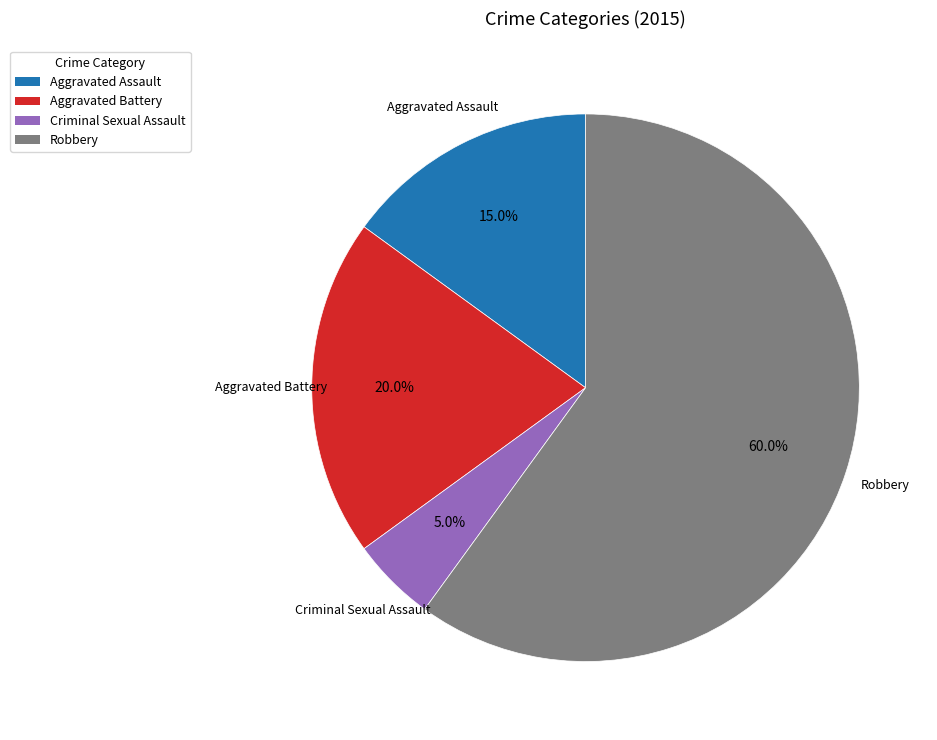

What is the ratio of the value at Robbery to the value at Aggravated Assault?

4.0